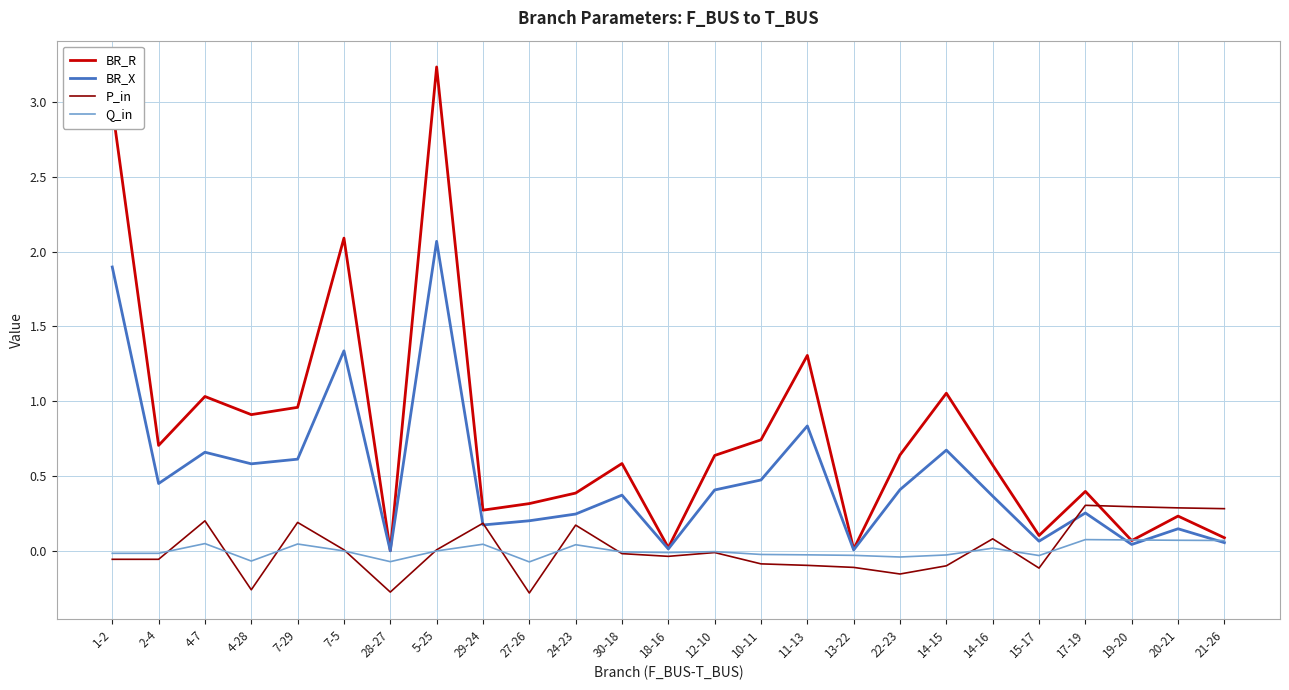

How many distinct data groups are displayed?

4